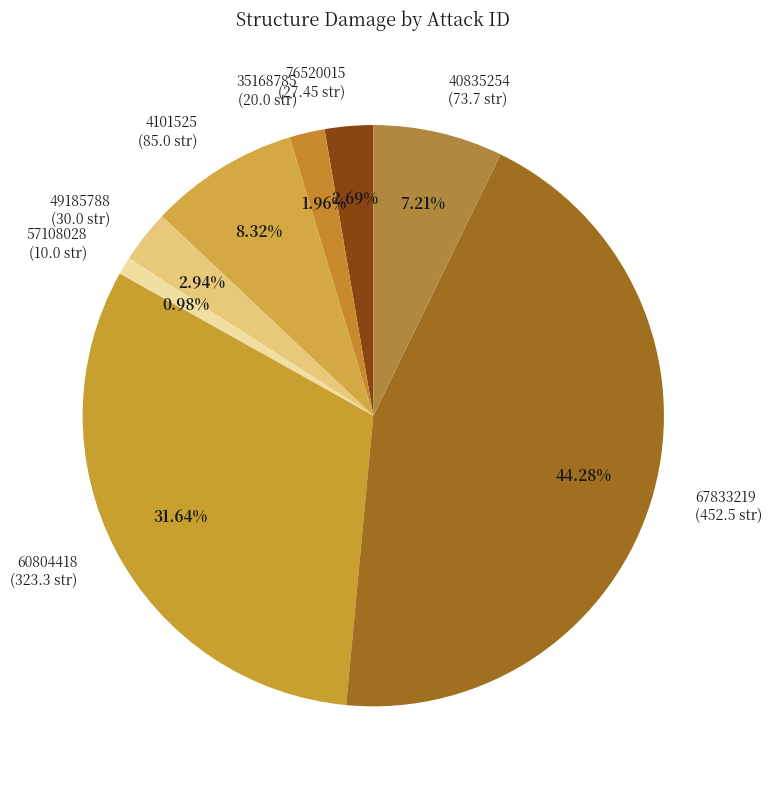

What is the ratio of the value at 40835254 (73.7 str) to the value at 35168785 (20.0 str)?

3.7